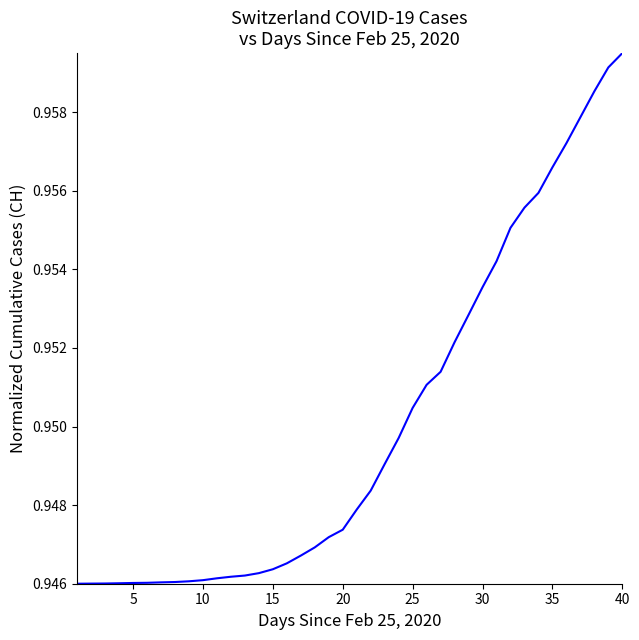

How many lines are shown in the chart?

1